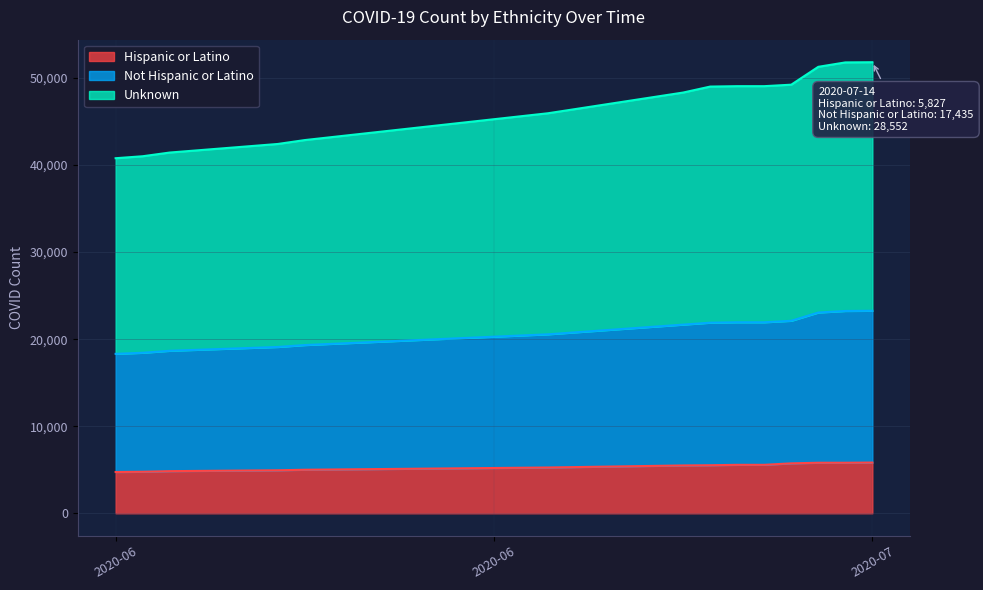

What is the value of the Hispanic or Latino point at the 14th from the left?

5827